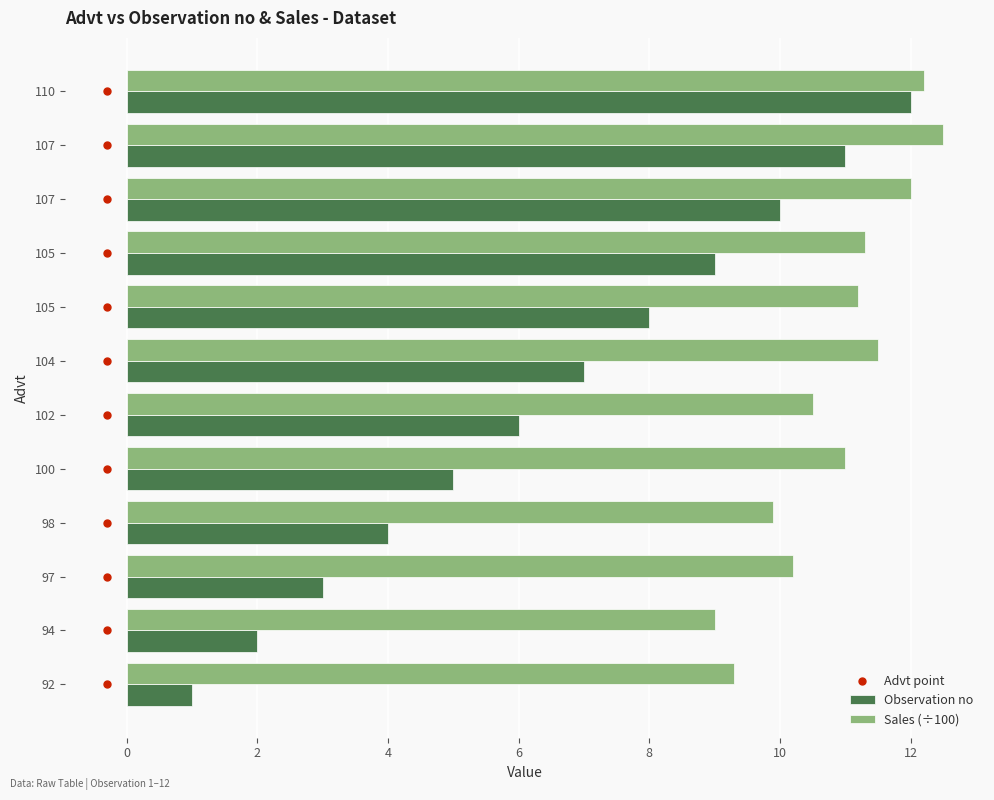

How many categories are shown in the chart?

12